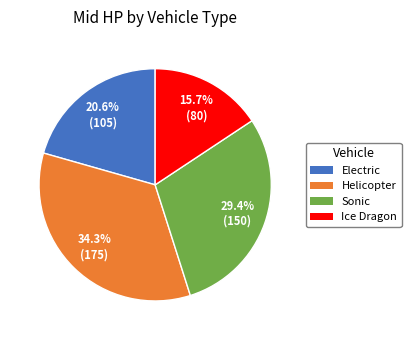

To the nearest percent, what portion does Sonic represent?

29%